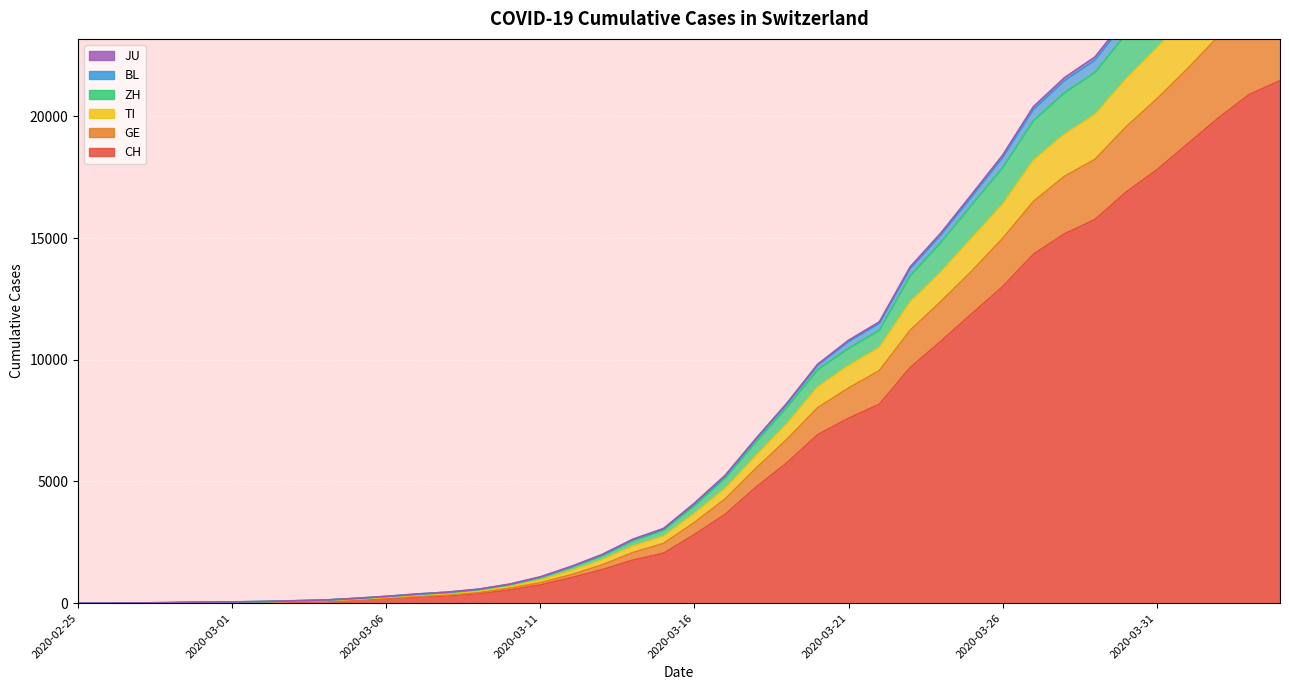

Is the value of GE at 2020-03-27 greater than the value of TI at 2020-03-22?

Yes